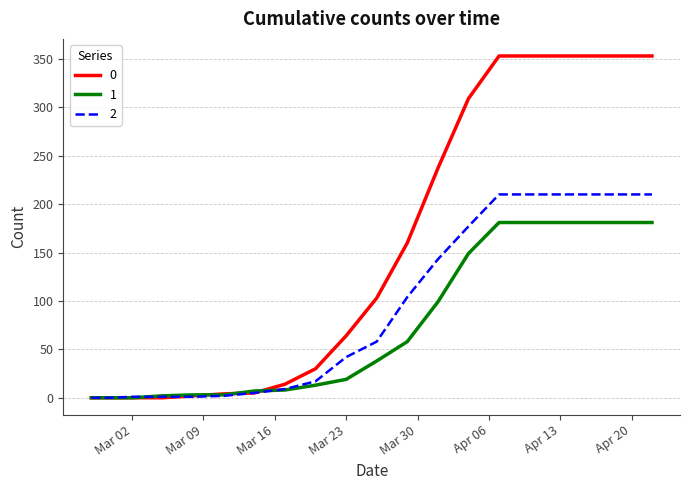

List the series in order of their peak value, highest first.

0, 2, 1